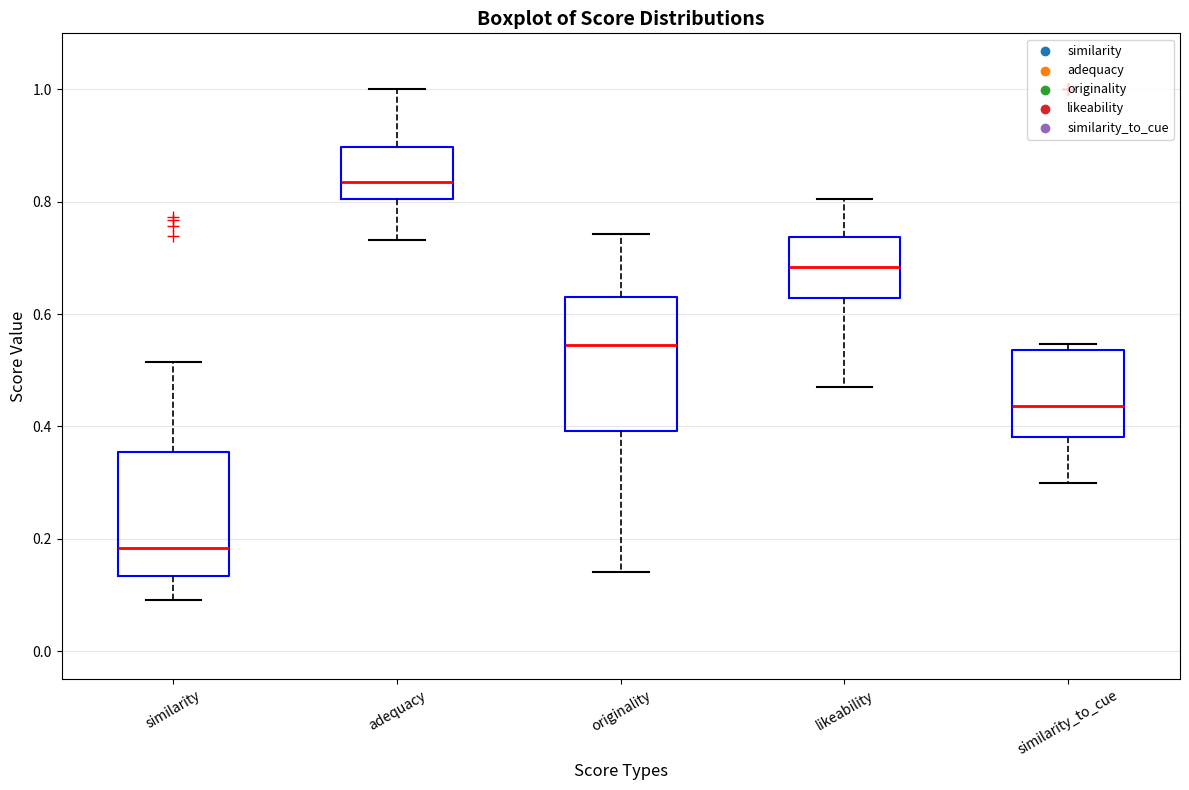

Reading left to right, read every box against the y-axis: the position of its median line, the range the box covers, and the ends of its whiskers. The values are not printed on the chart, so give them approximately, as read against the axis.

similarity: median 0.18, box 0.14 to 0.36, whiskers 0.10 to 0.52
adequacy: median 0.84, box 0.80 to 0.90, whiskers 0.74 to 1.00
originality: median 0.54, box 0.40 to 0.64, whiskers 0.14 to 0.74
likeability: median 0.68, box 0.62 to 0.74, whiskers 0.46 to 0.80
similarity_to_cue: median 0.44, box 0.38 to 0.54, whiskers 0.30 to 0.54 (just above the box's upper edge)